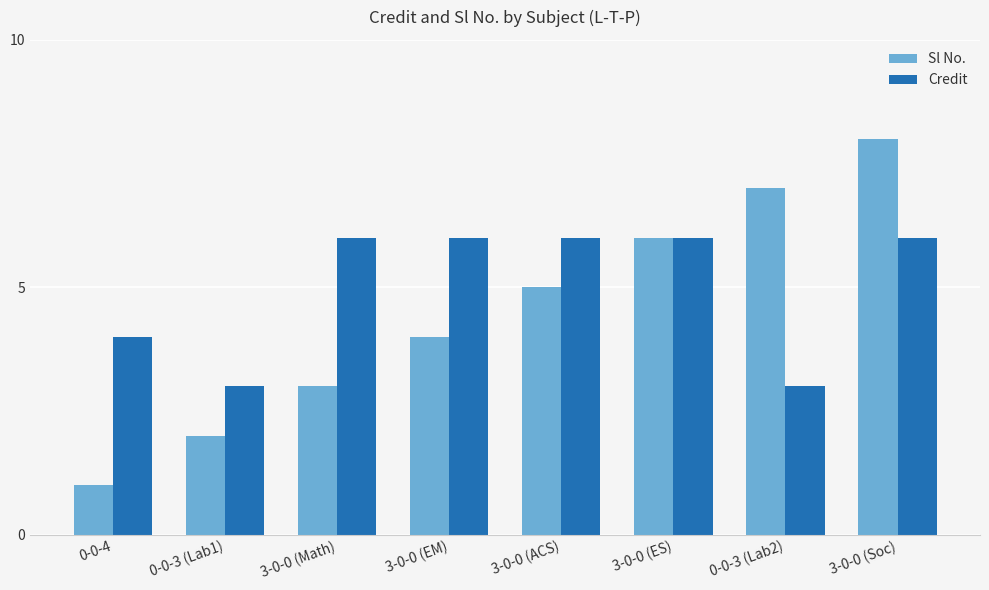

What is the average value of the Credit series?

5